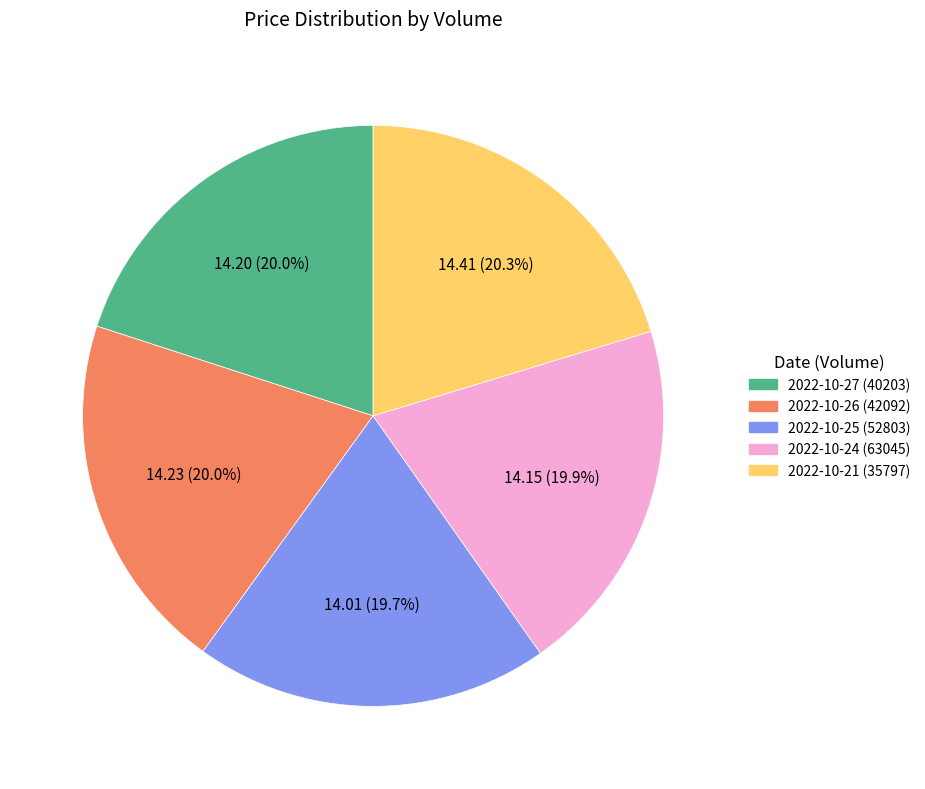

Does 2022-10-24 (63045) represent more than half of the total?

No